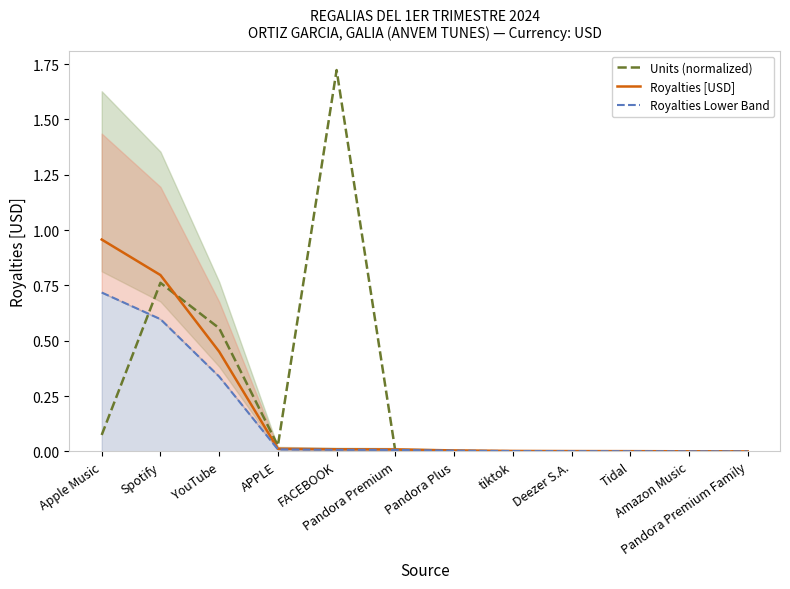

Is it true that Royalties Lower Band equals 0.0 at tiktok?

True